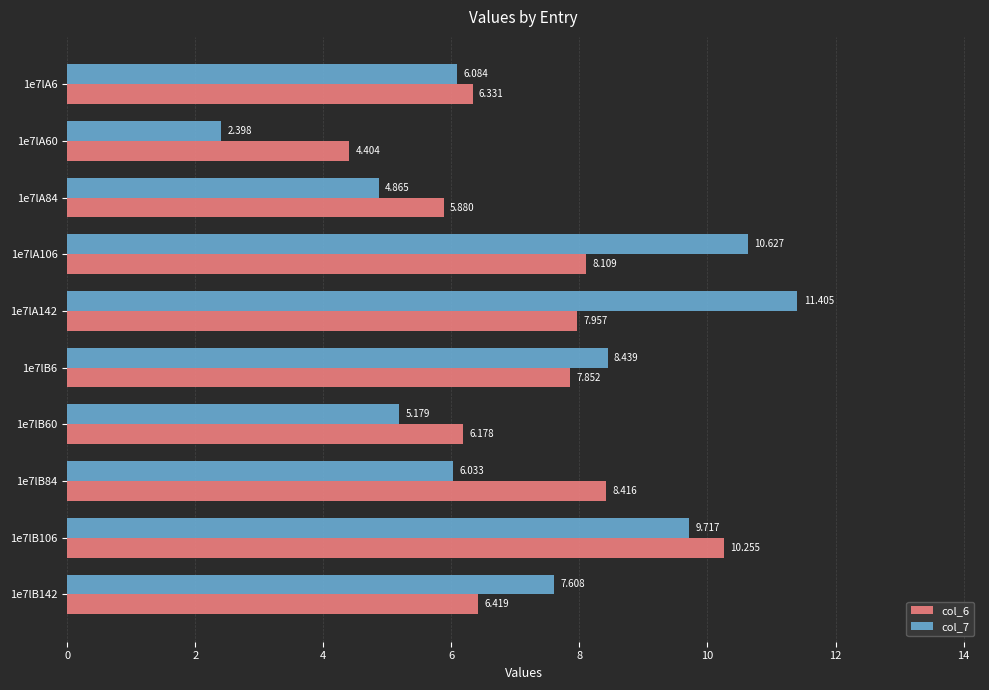

Is the value of col_7 at 1e7lA6 greater than the value of col_6 at 1e7lB106?

No